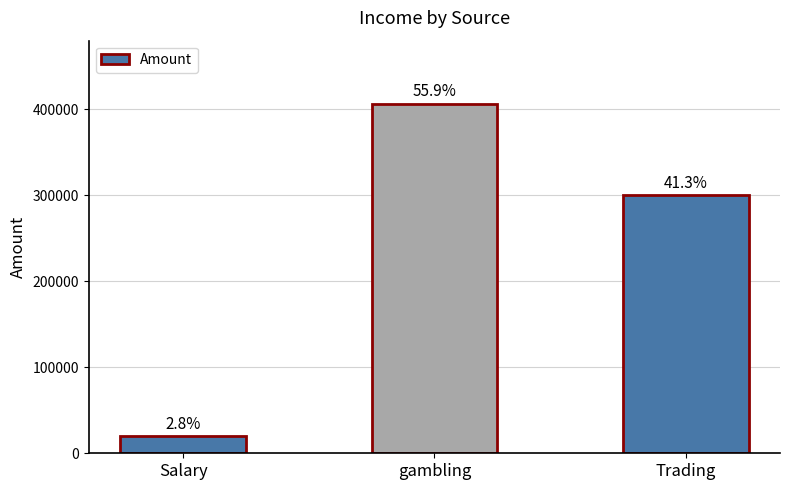

What position from the left is Salary?

1